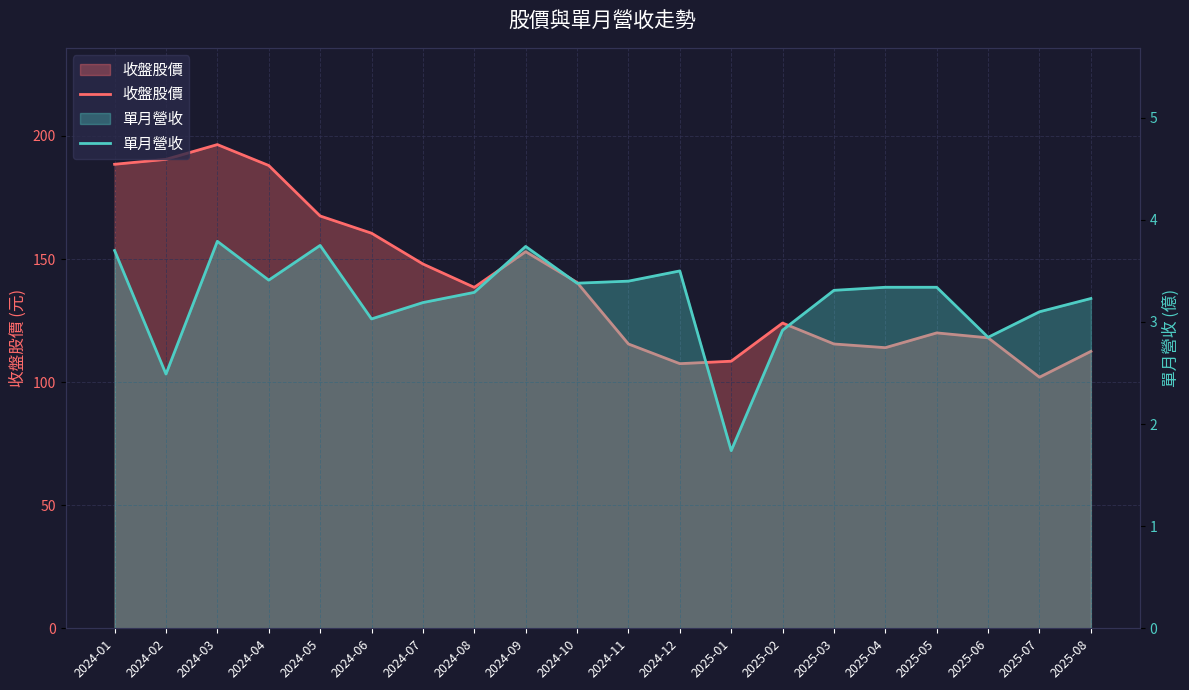

What is the label of the 16th point from the right?

2024-05